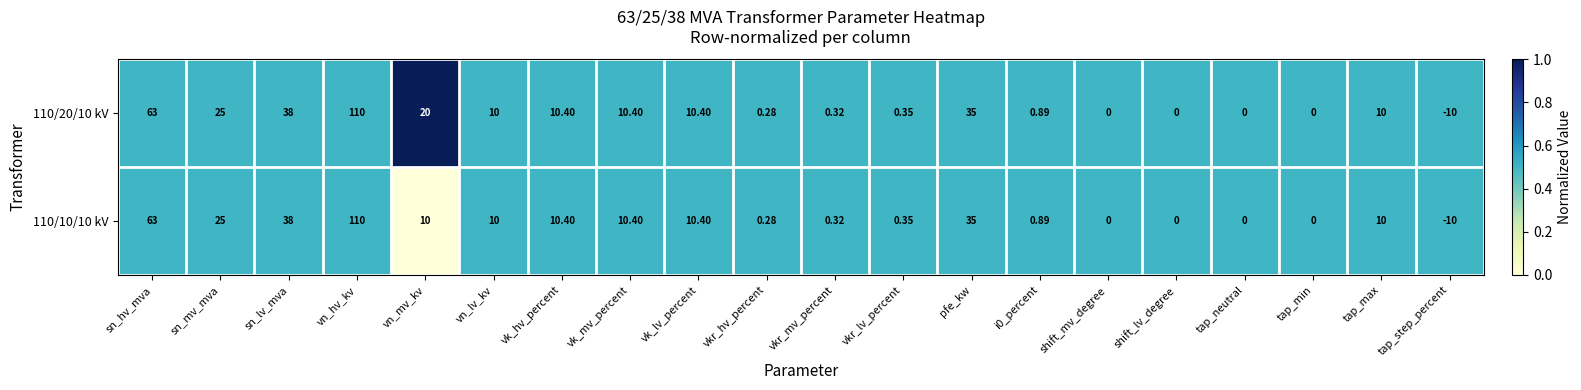

Where does the 110/20/10 kV series first go above 10?

sn_hv_mva